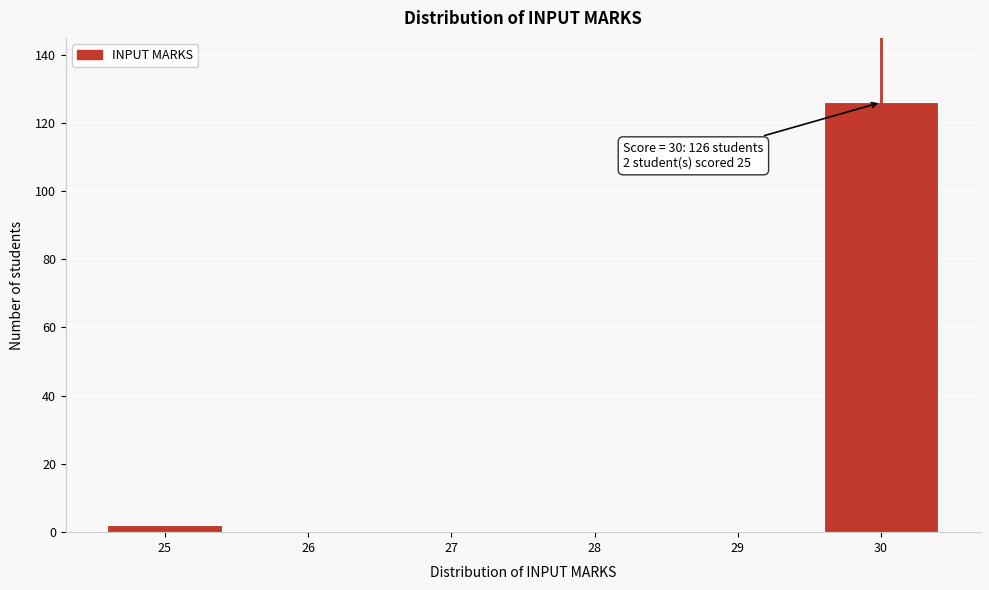

Over which range of the x-axis is the bar tallest?

29.5 to 30.5